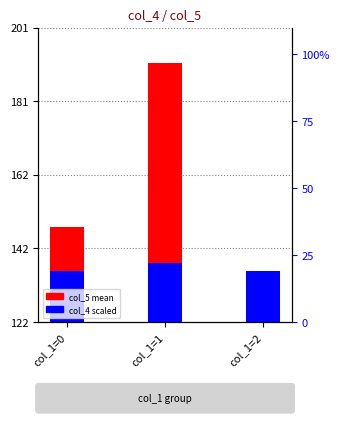

List the series in order of their peak value, lowest first.

col_4 scaled, col_5 mean